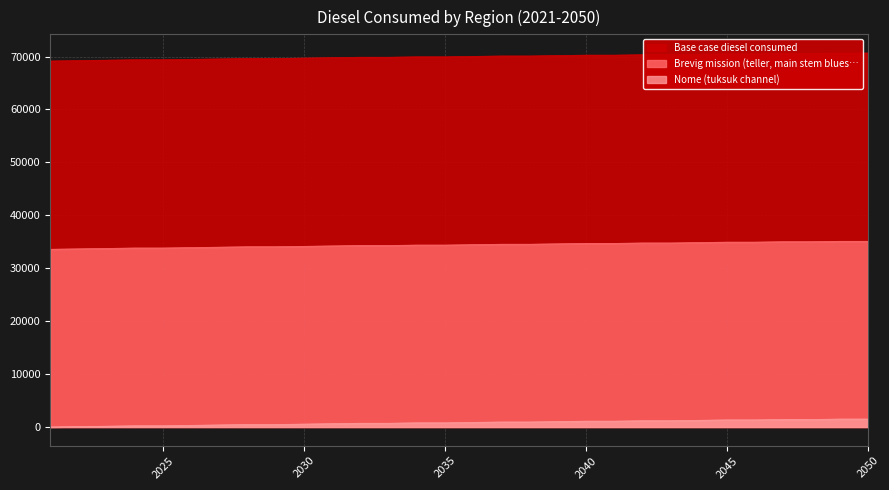

Count the number of categories in the chart.

30